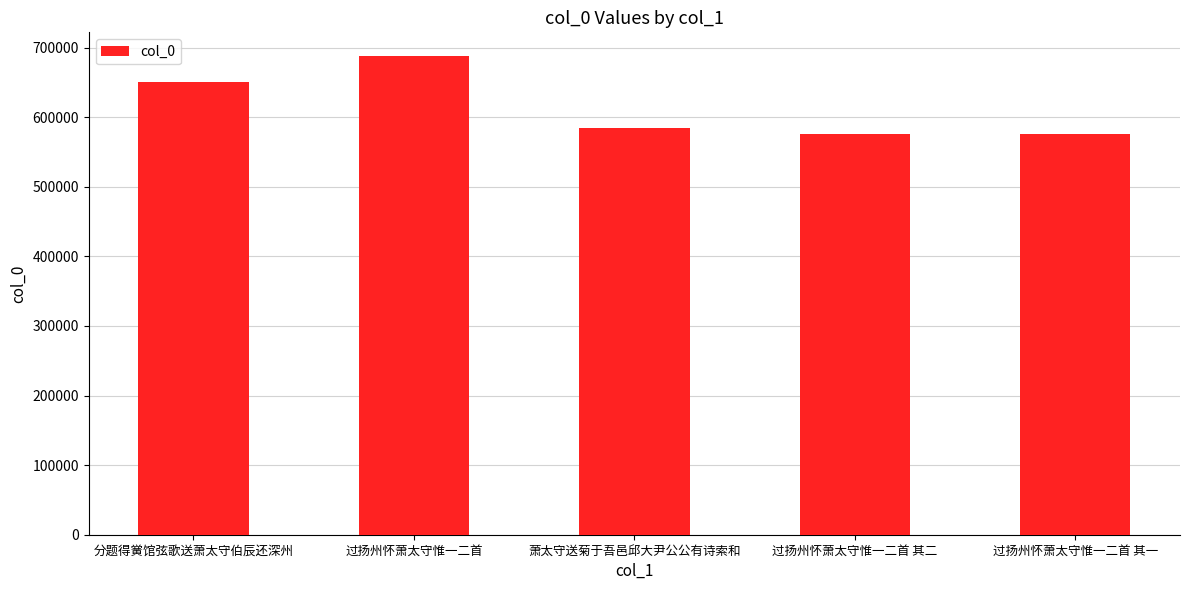

What is the label of the 5th bar from the left?

过扬州怀萧太守惟一二首 其一